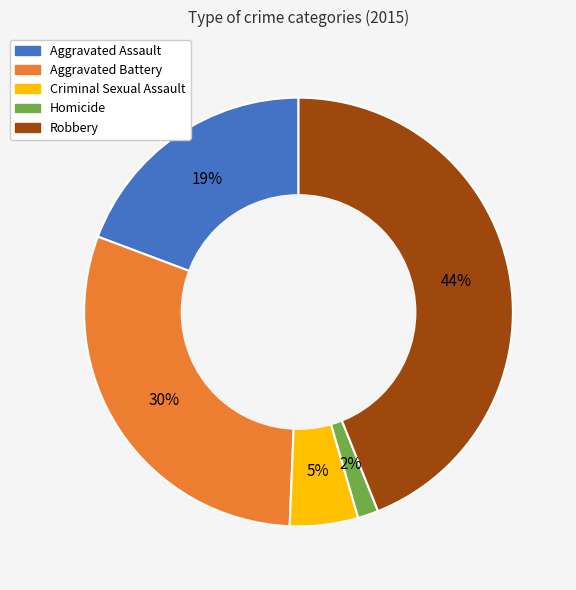

What is the largest slice in the pie chart?

Robbery